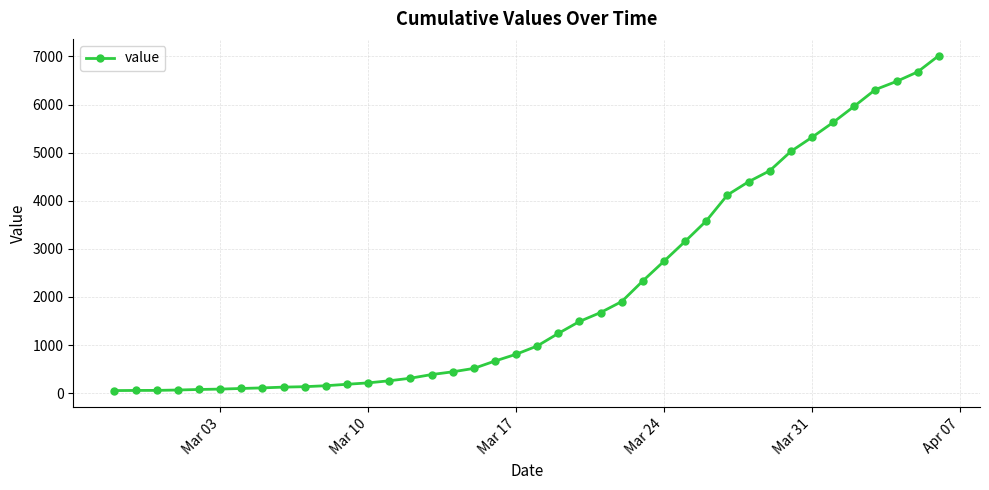

What is the greatest value displayed?

7017